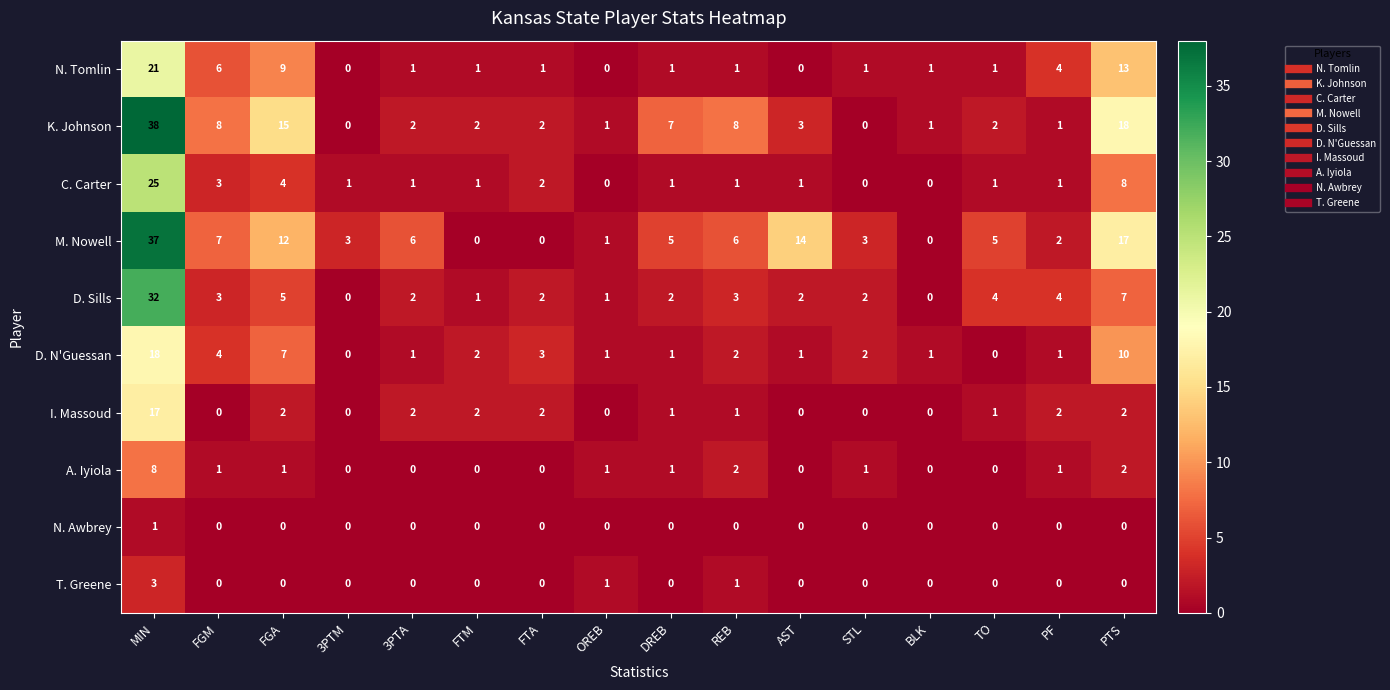

The value of D. N'Guessan at MIN is 18. True or false?

True